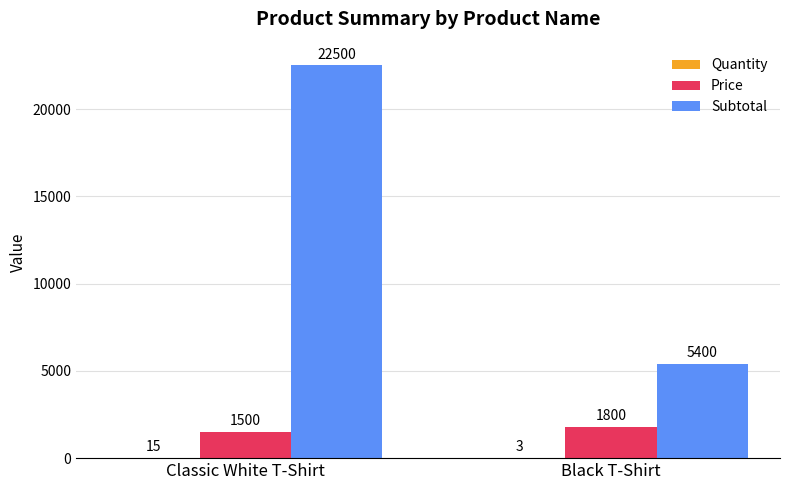

How many distinct data groups are displayed?

3